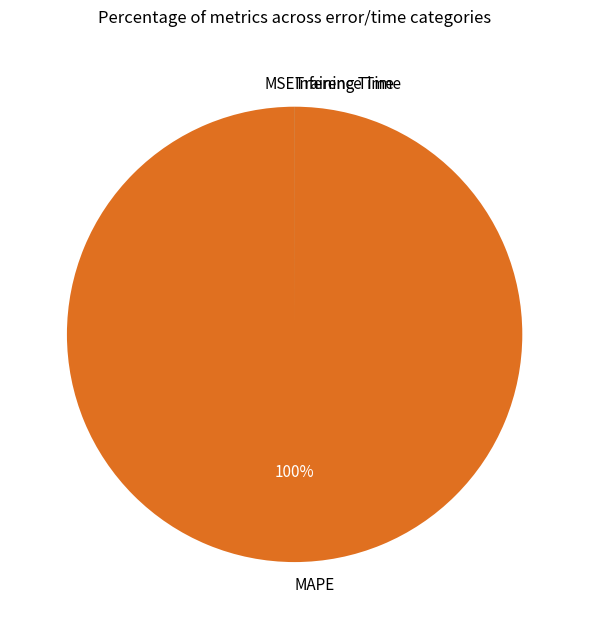

True or false: MAPE accounts for 92% of the total.

False